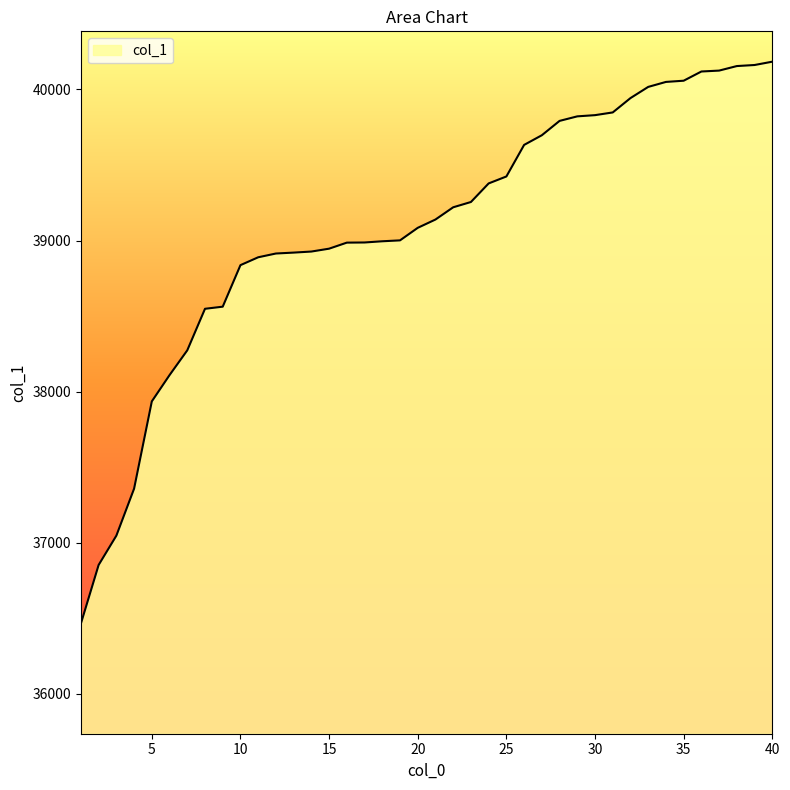

What is the difference between the maximum and minimum values?

3720